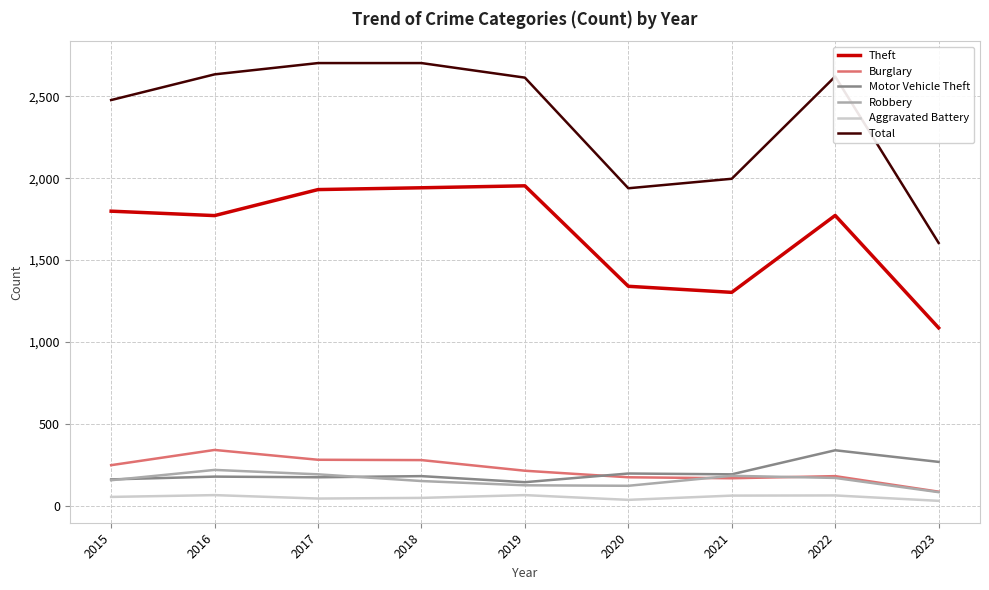

True or false: Theft and Aggravated Battery intersect in this chart.

False